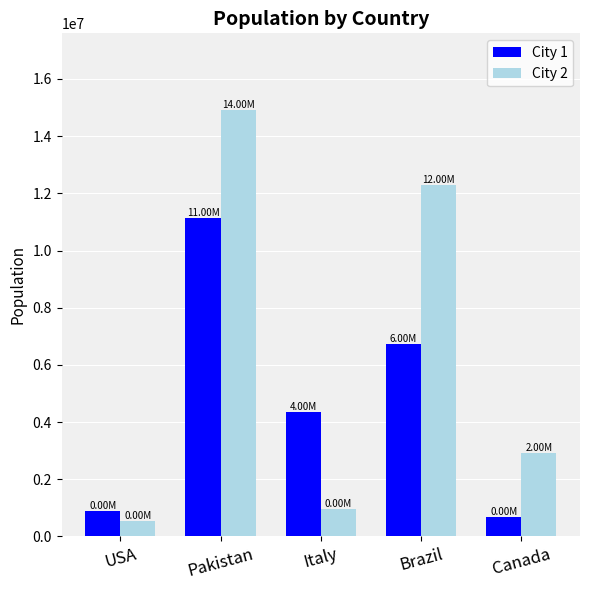

Between USA and Pakistan, which series saw the biggest shift?

City 2